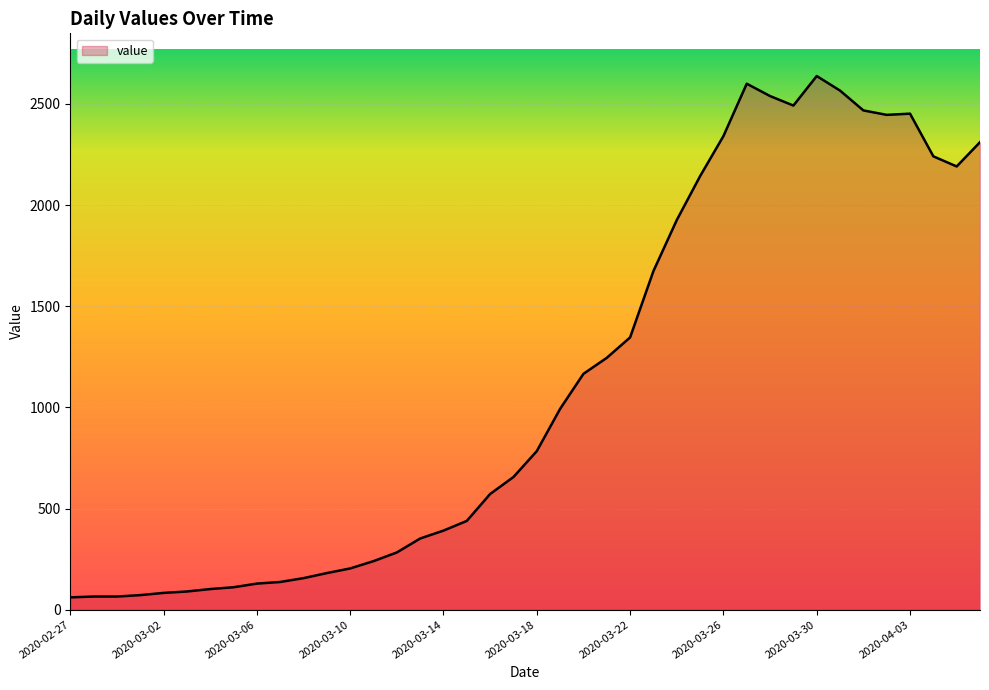

What is the difference between the maximum and minimum values?

2577